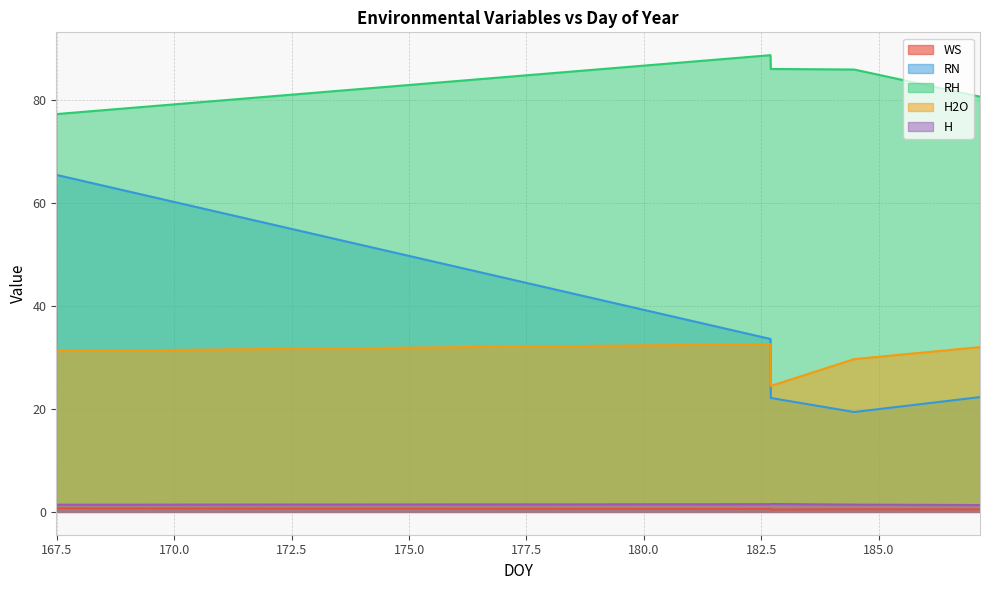

What are all the series names shown in the legend?

WS, RN, RH, H2O, H